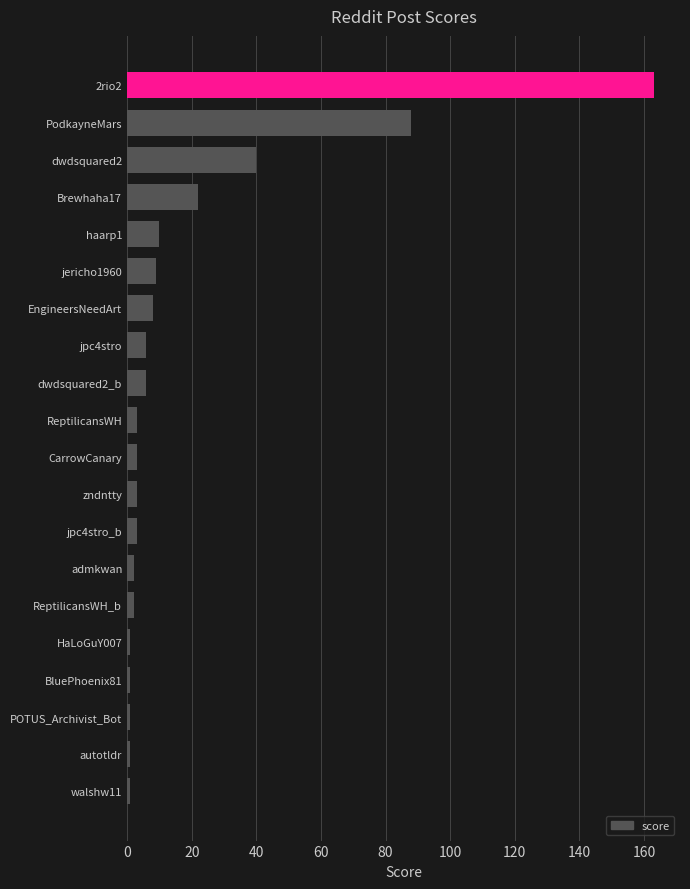

Which has a higher value, PodkayneMars or 2rio2?

2rio2